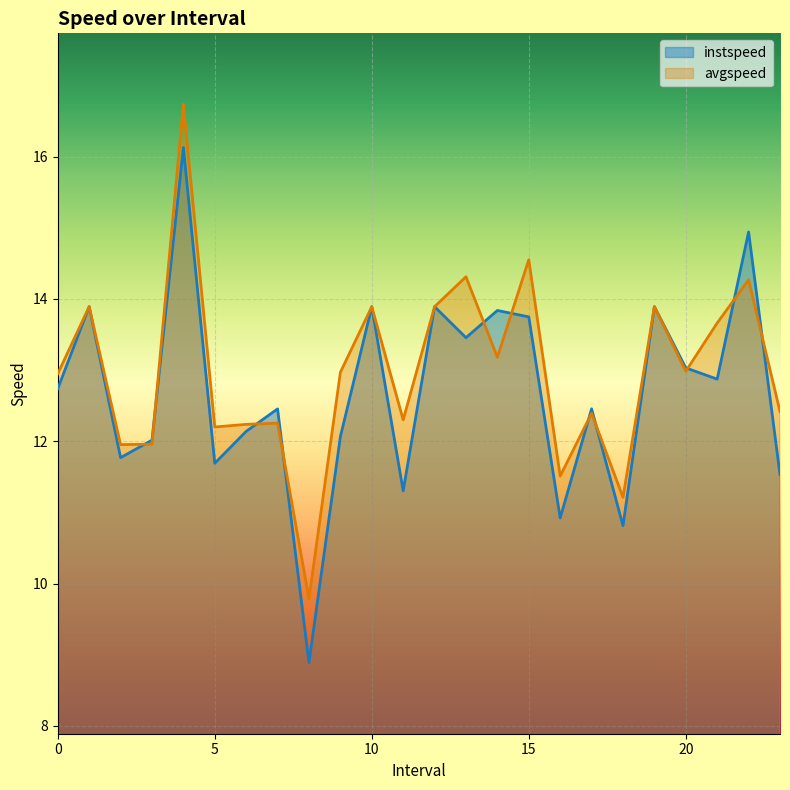

At 2.0, list the series in order from smallest to largest.

instspeed, avgspeed